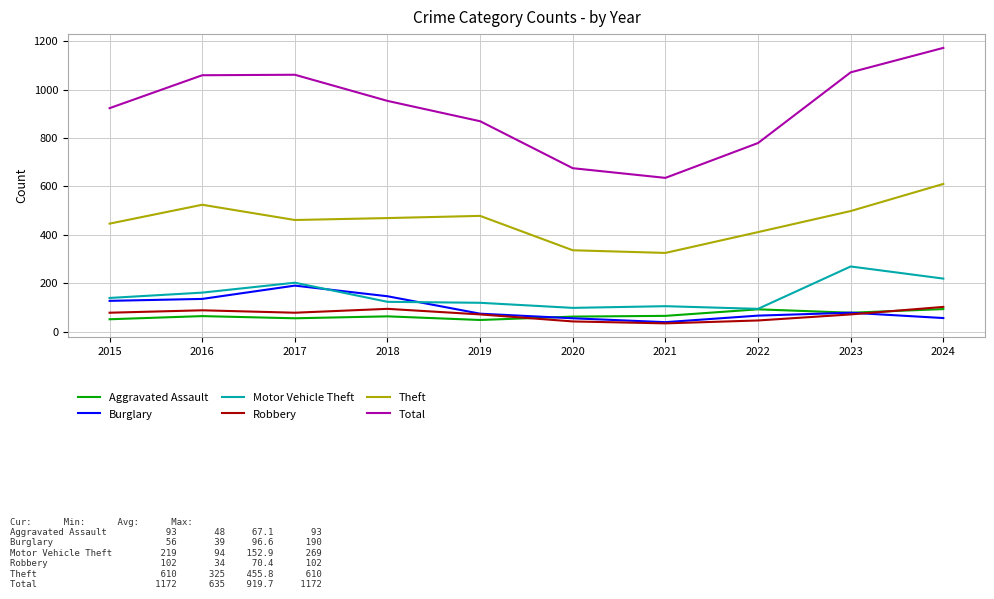

Is it true that Theft equals 446 at 2015?

True